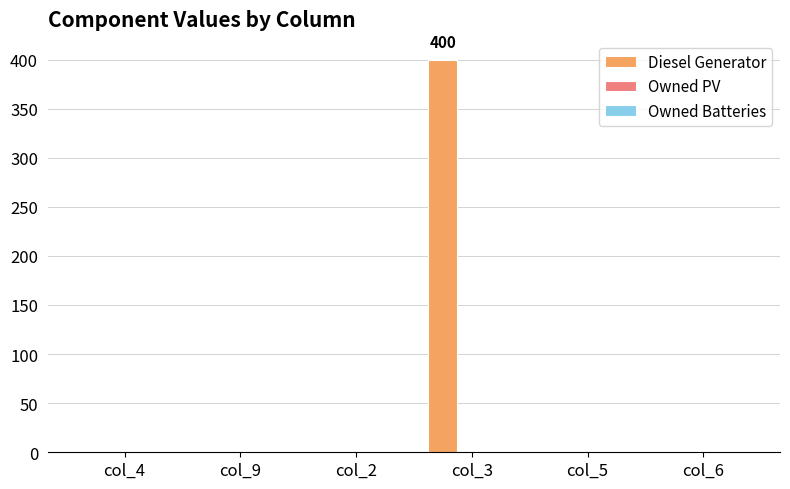

What is the sum of all values?

400